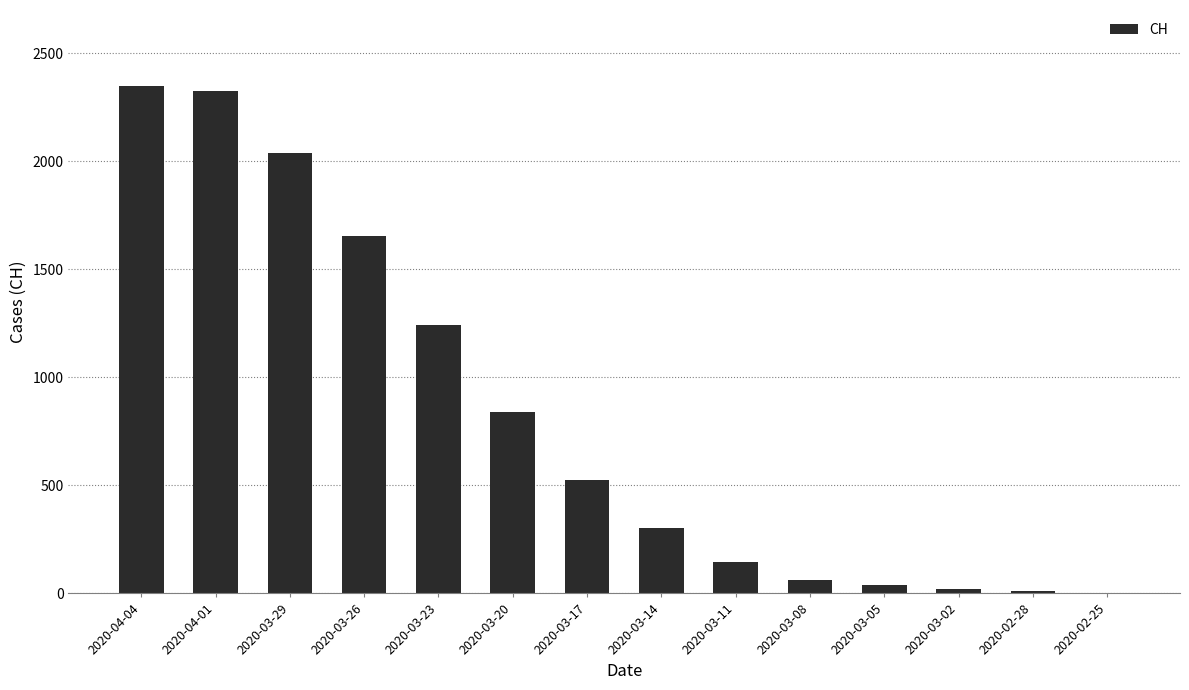

The chart shows a value of 145 at 2020-03-11. True or false?

True